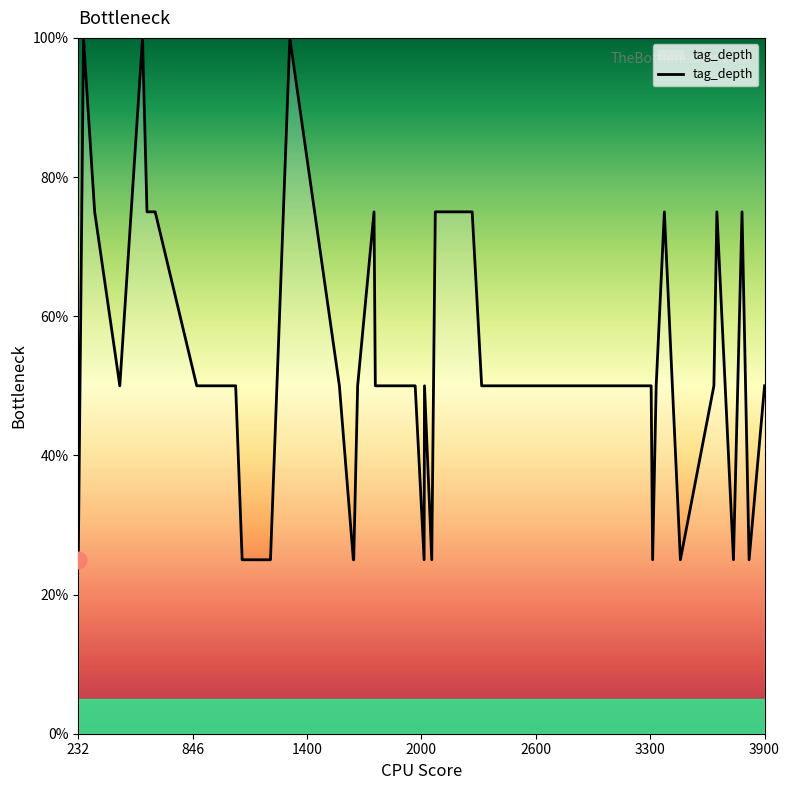

What is the difference between the maximum and minimum values?

75